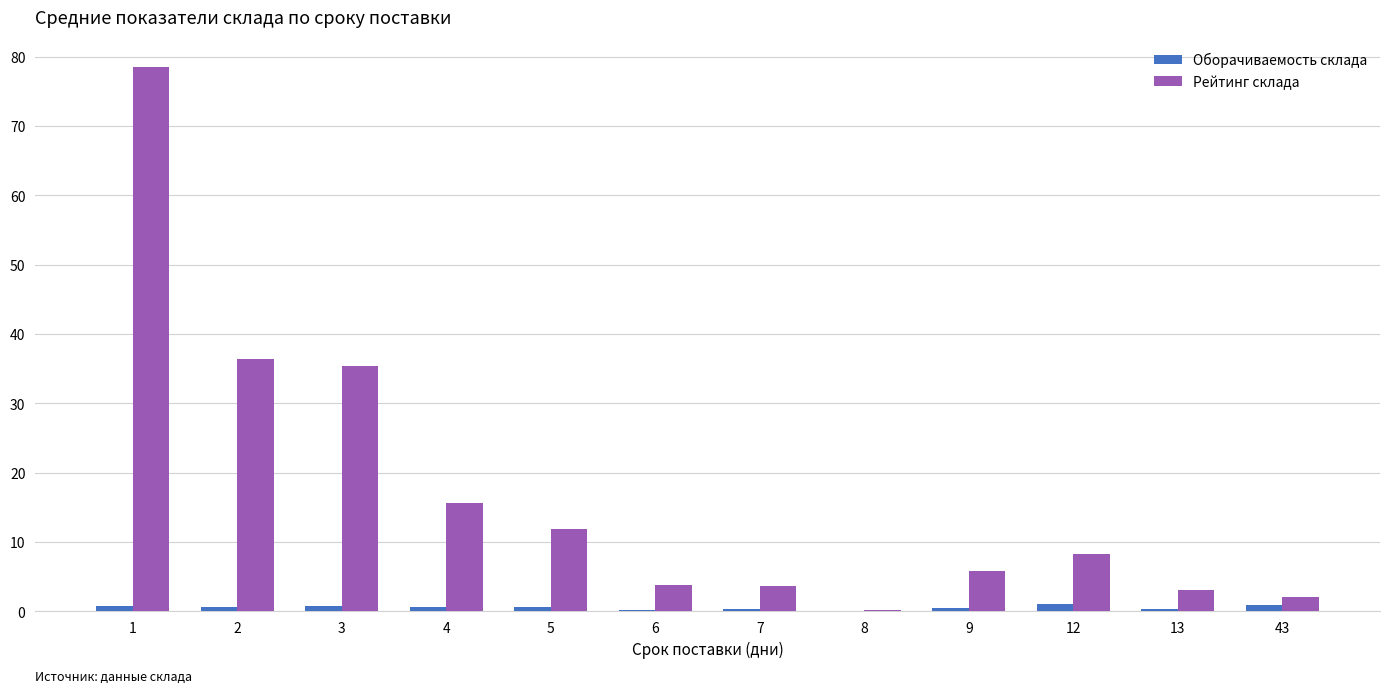

True or false: Оборачиваемость склада has a value of 0.6 at 2.

True